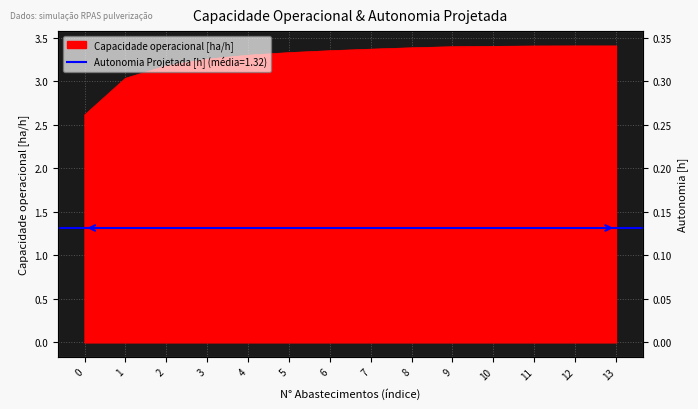

What is the value of the 12th point from the left?

3.4